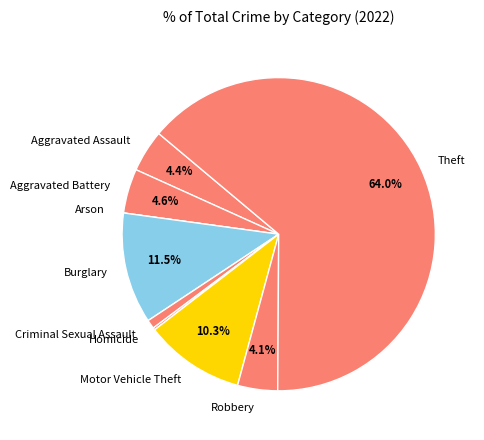

Which category has the biggest portion of the pie?

Theft